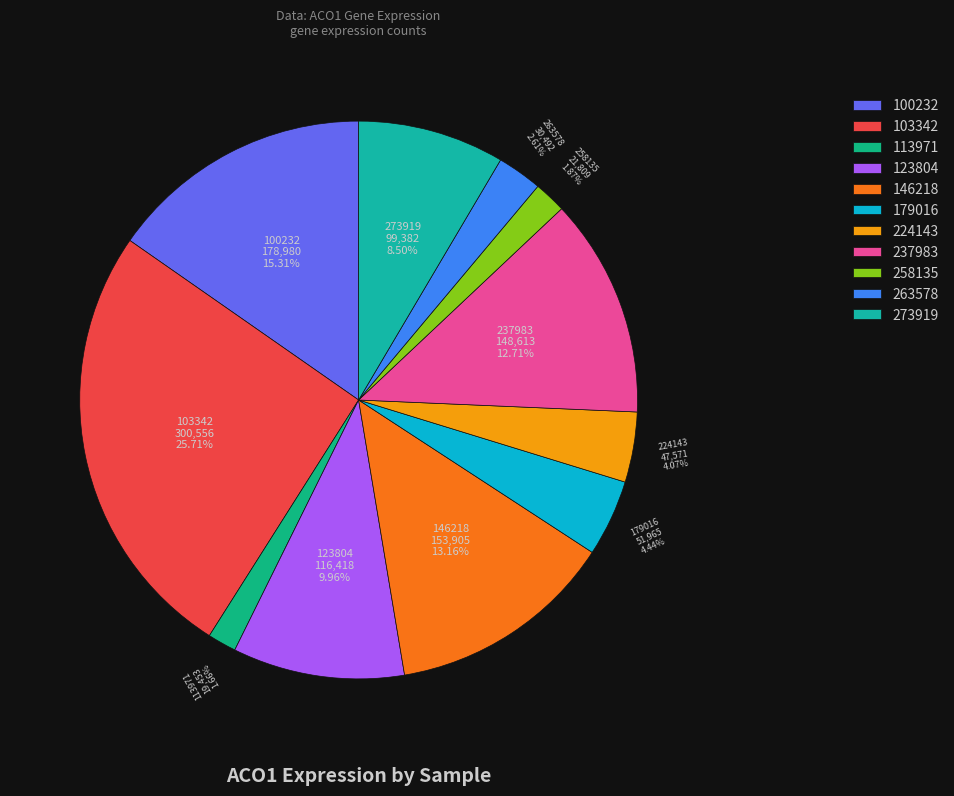

To the nearest percent, what is the average slice percentage?

9%